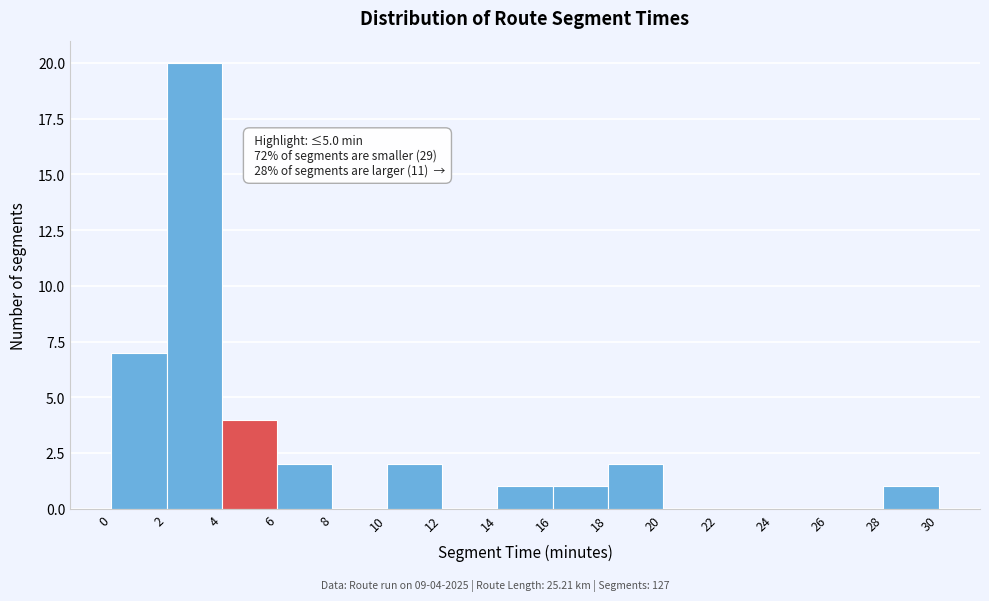

Over which range of the x-axis is the bar tallest?

2 to 4